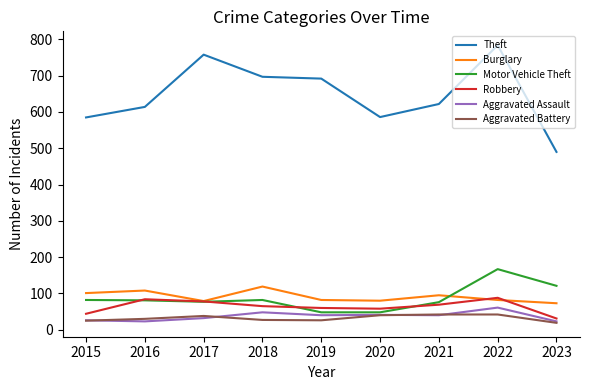

What is the maximum value for Aggravated Battery?

42